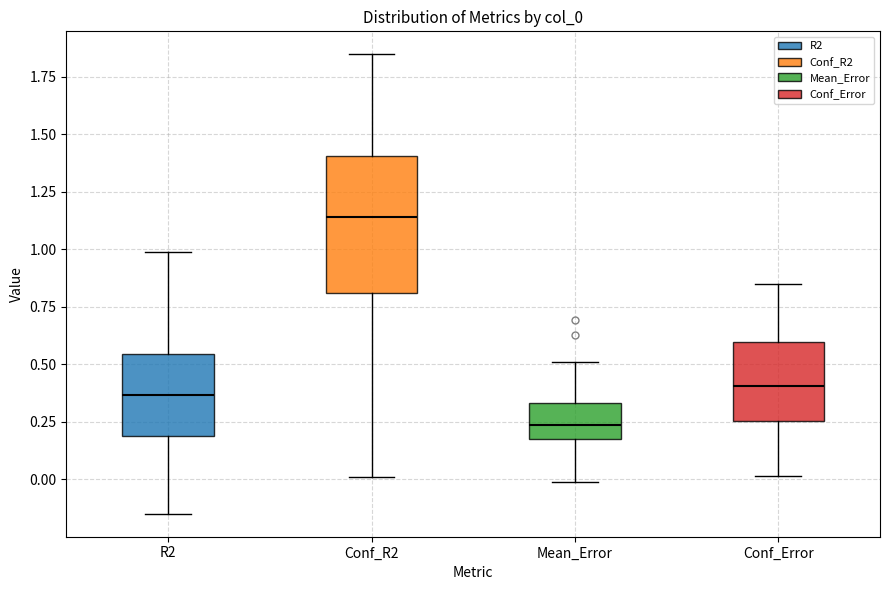

Where does the upper whisker of the box for Mean_Error end on the y-axis? The values are not printed on the chart, so give them approximately, as read against the axis.

0.50